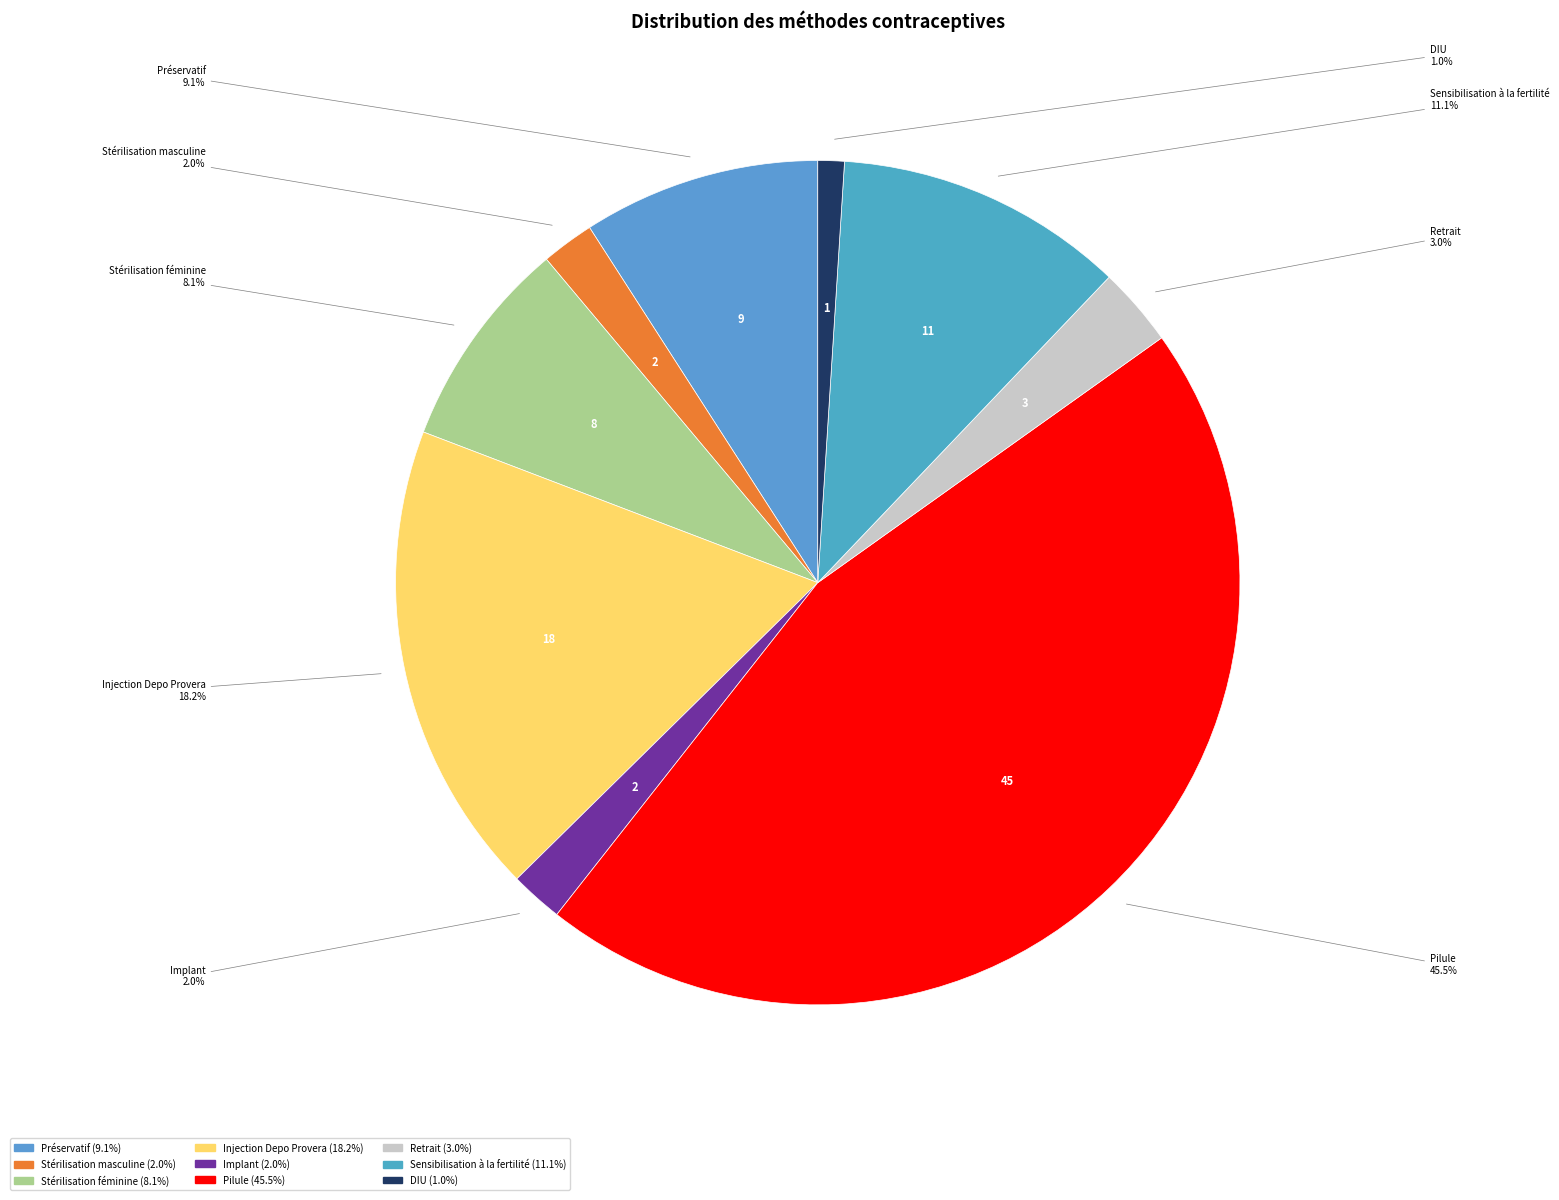

Does any single category account for the majority?

No